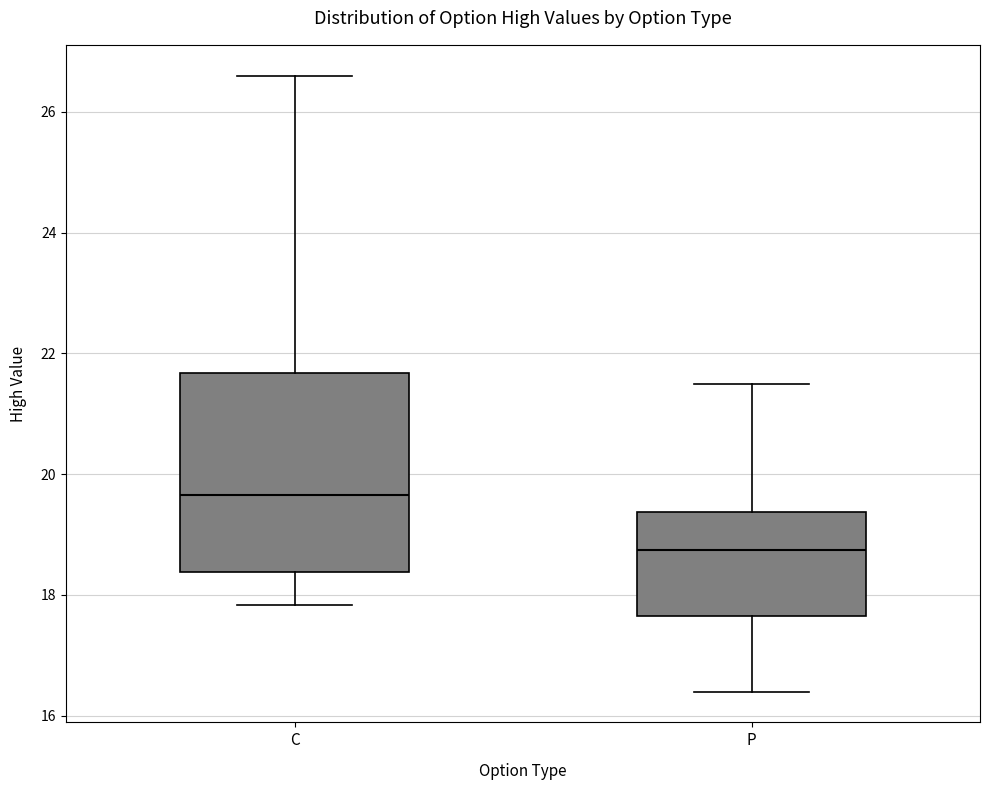

Reading left to right, transcribe this box plot: for each box, give where its median line is, the range the box spans, and where its two whiskers end, as read against the y-axis. The values are not printed on the chart, so give them approximately, as read against the axis.

C: median 19.6, box 18.4 to 21.6, whiskers 17.8 to 26.6
P: median 18.8, box 17.6 to 19.4, whiskers 16.4 to 21.6